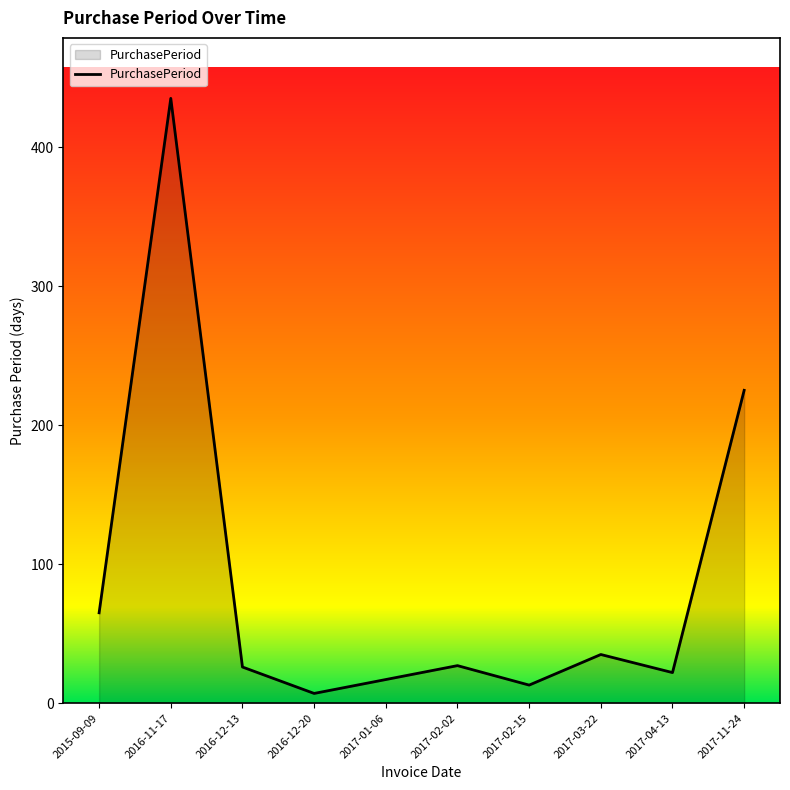

What is the sum of all values?

872